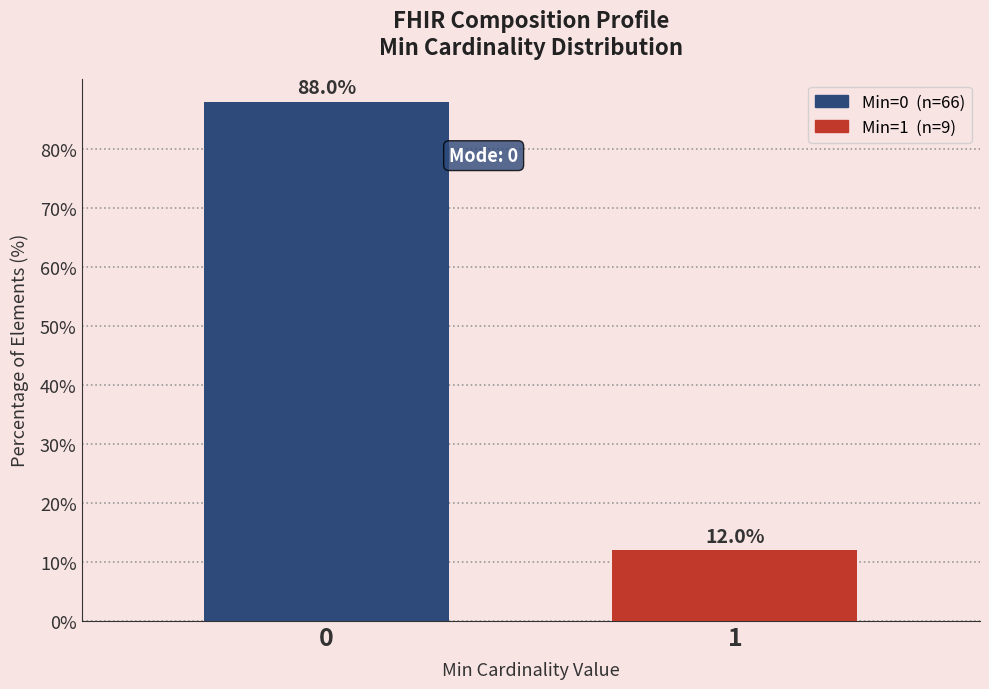

Reading right to left, extract all data points from this chart.

1=12	0=88